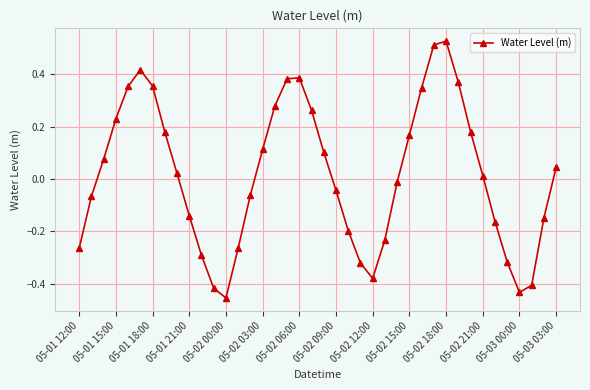

What is the sum of all values?

0.7